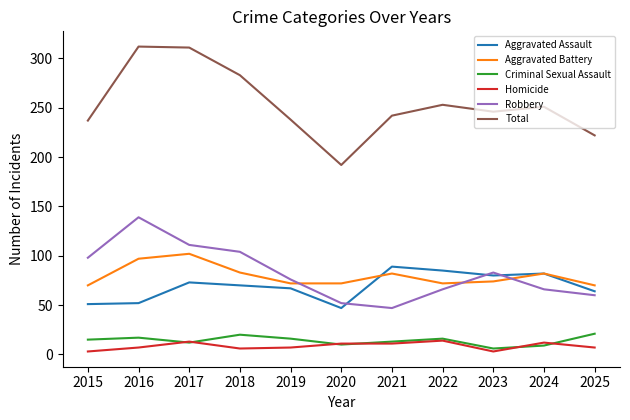

How many intersections are there between Robbery and Aggravated Assault?

3